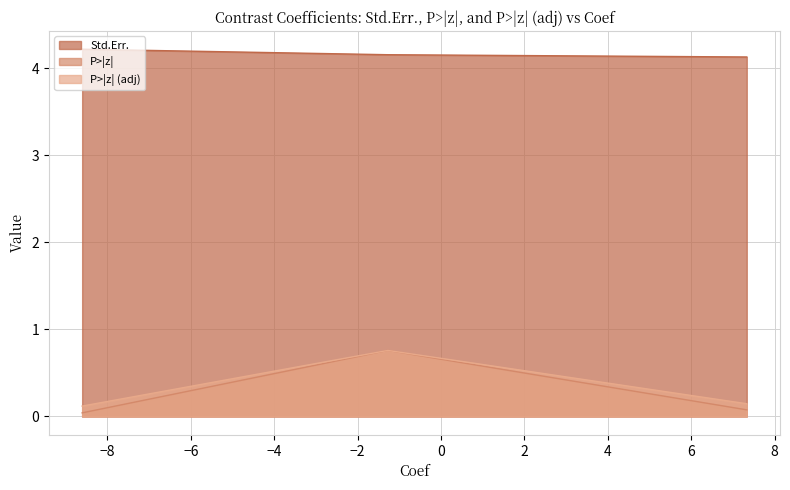

Which series has the largest total across all categories?

Std.Err.